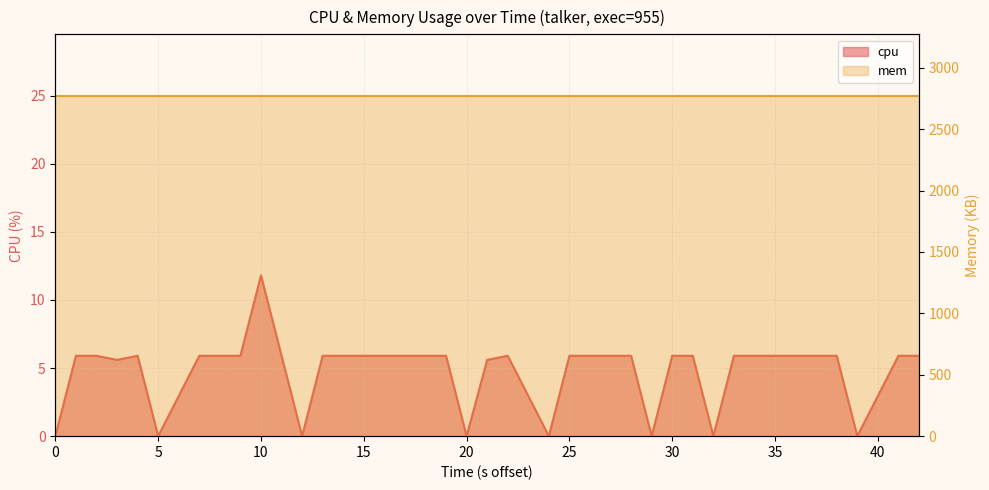

What is the value of the 39th point from the left?

5.9